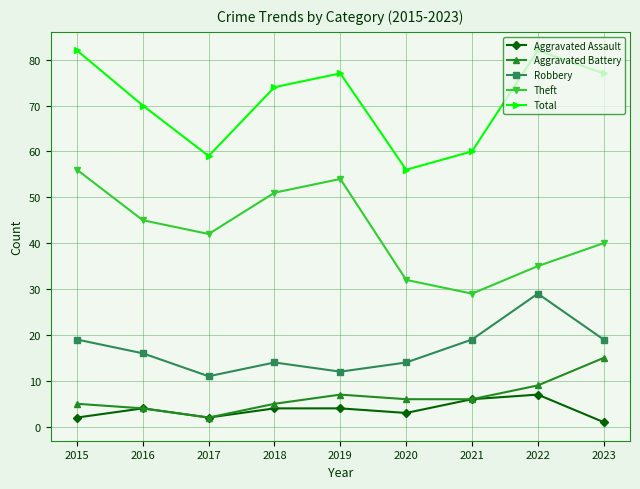

Where does the Theft series first go above 42?

2015